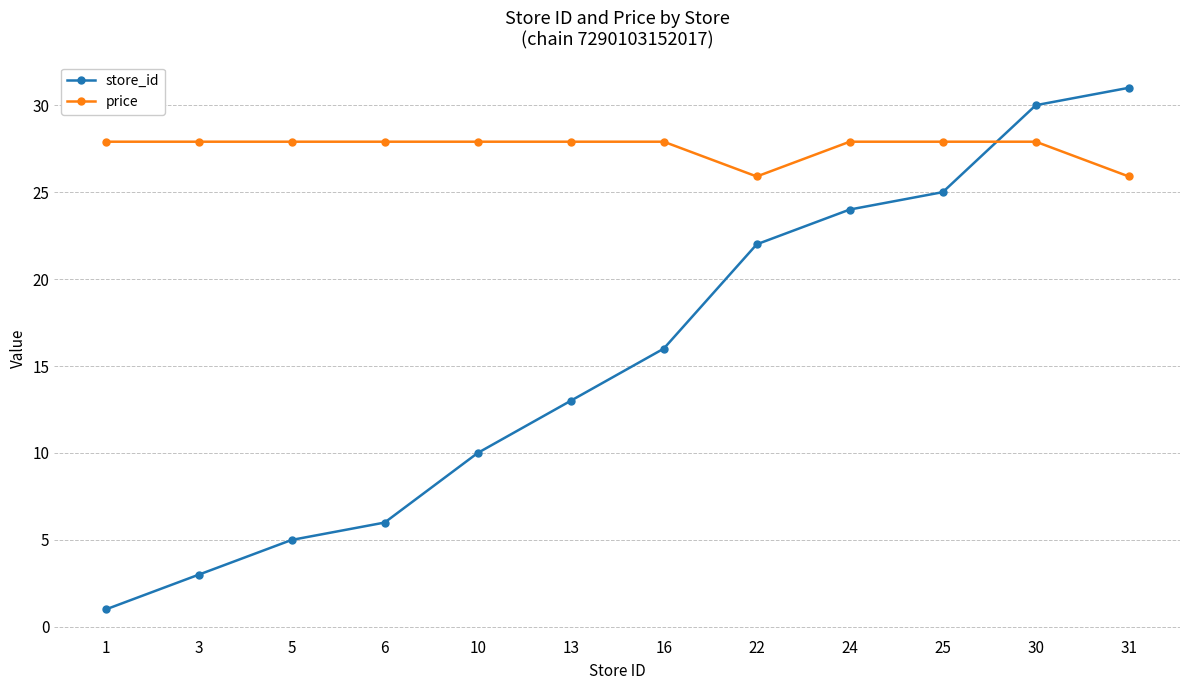

What are all the series names shown in the legend?

store_id, price